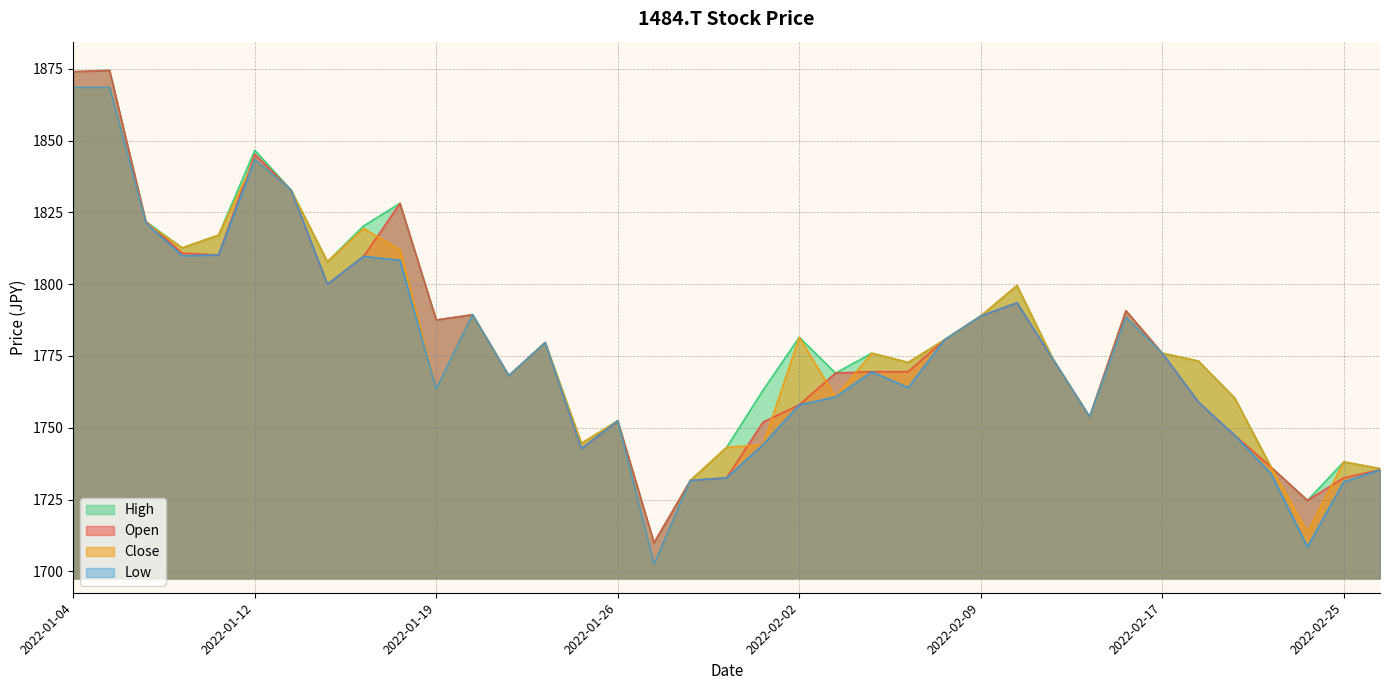

At how many categories does at least one series exceed 1831?

4